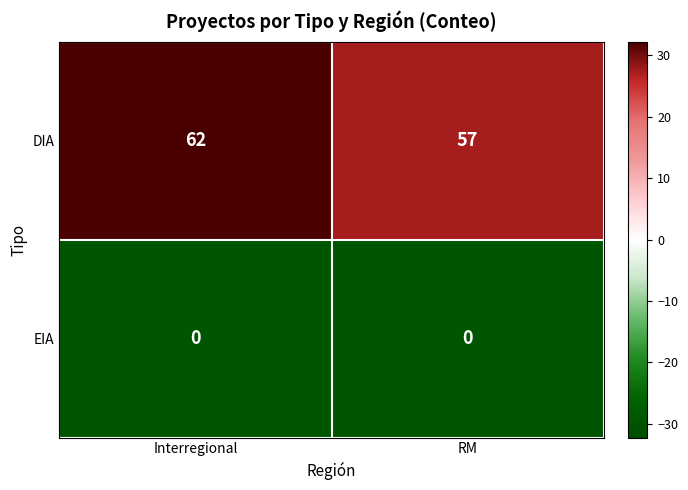

The value of DIA at Interregional is 62. True or false?

True